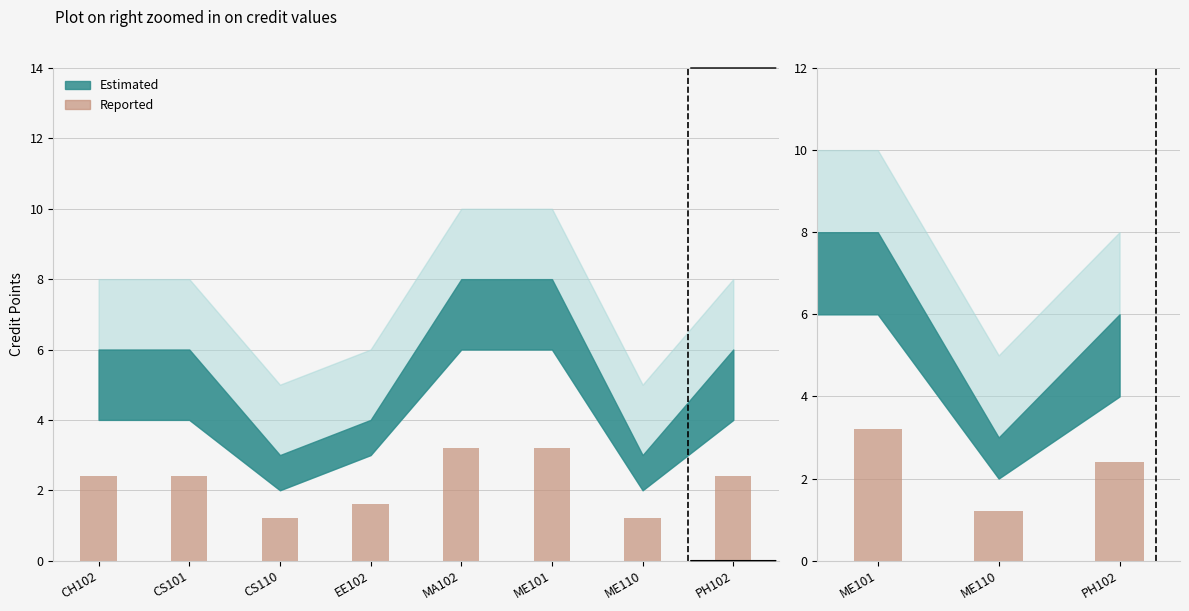

List the labels in order of value, smallest first.

CS110, ME110, EE102, CH102, CS101, PH102, MA102, ME101